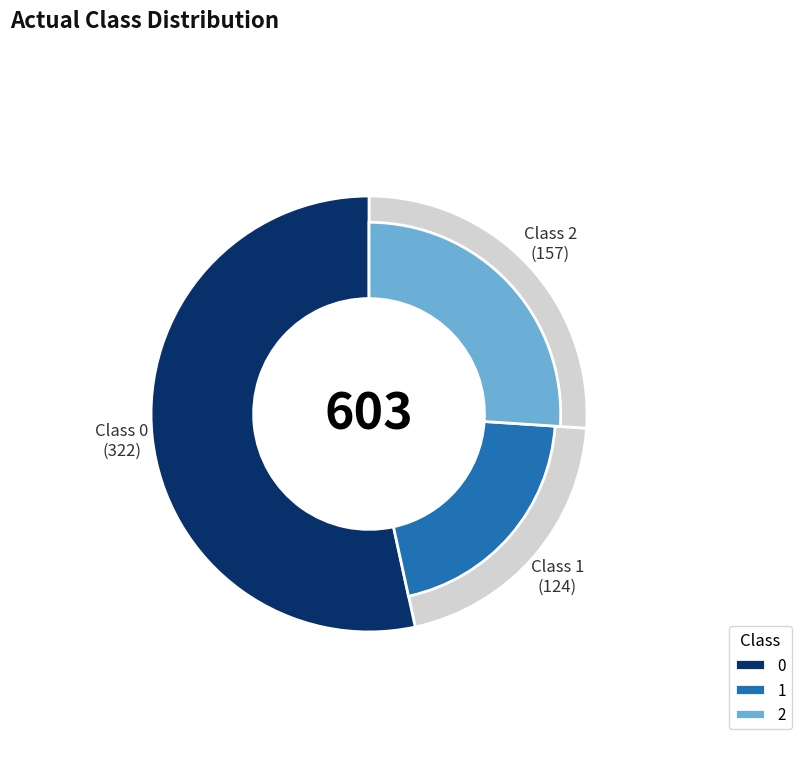

To the nearest percent, what is the average slice percentage?

33%